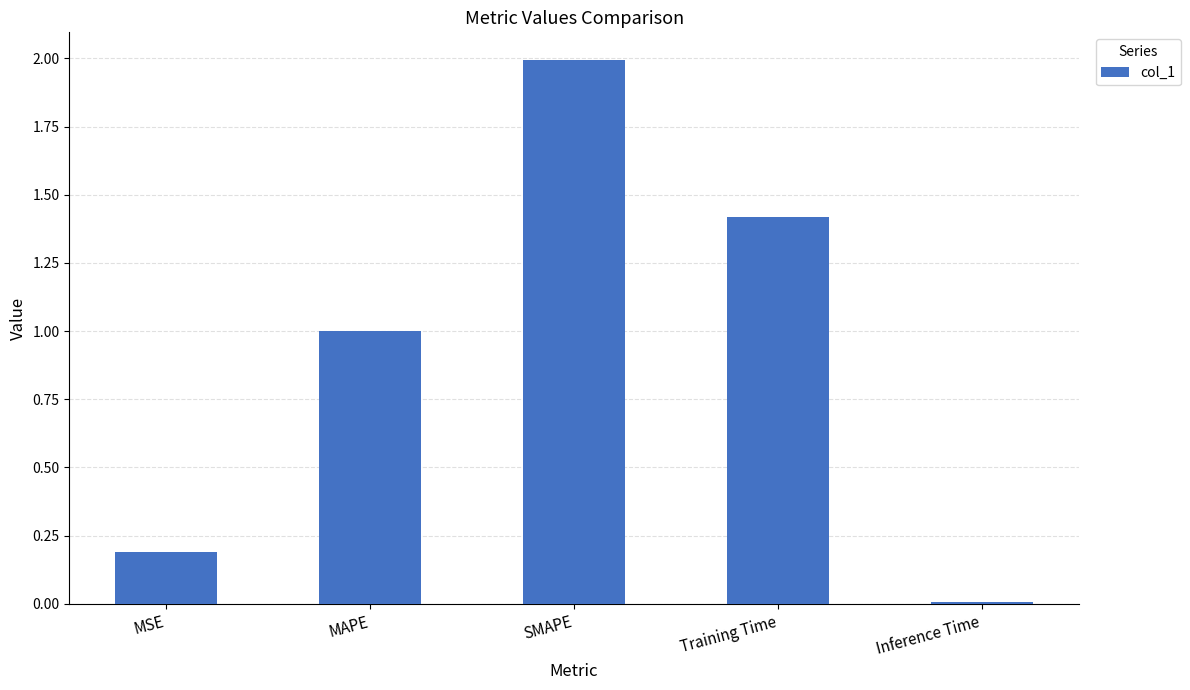

True or false: the data shows 0.4 at Training Time.

False